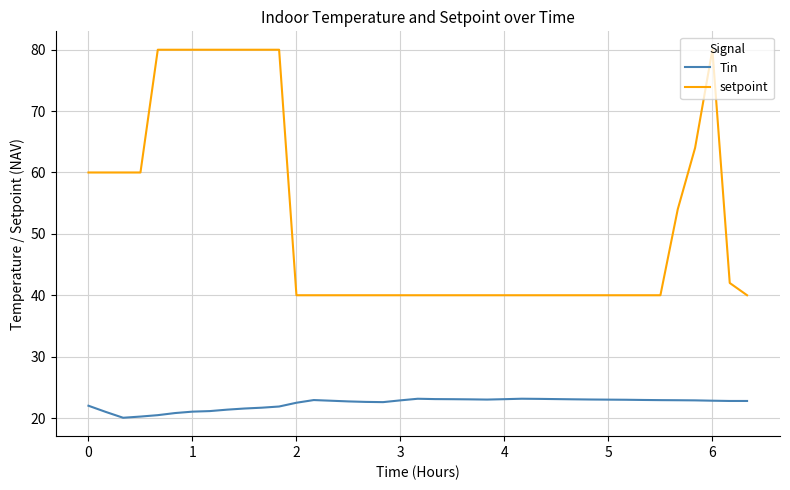

List the series in order of their overall mean, highest first.

setpoint, Tin